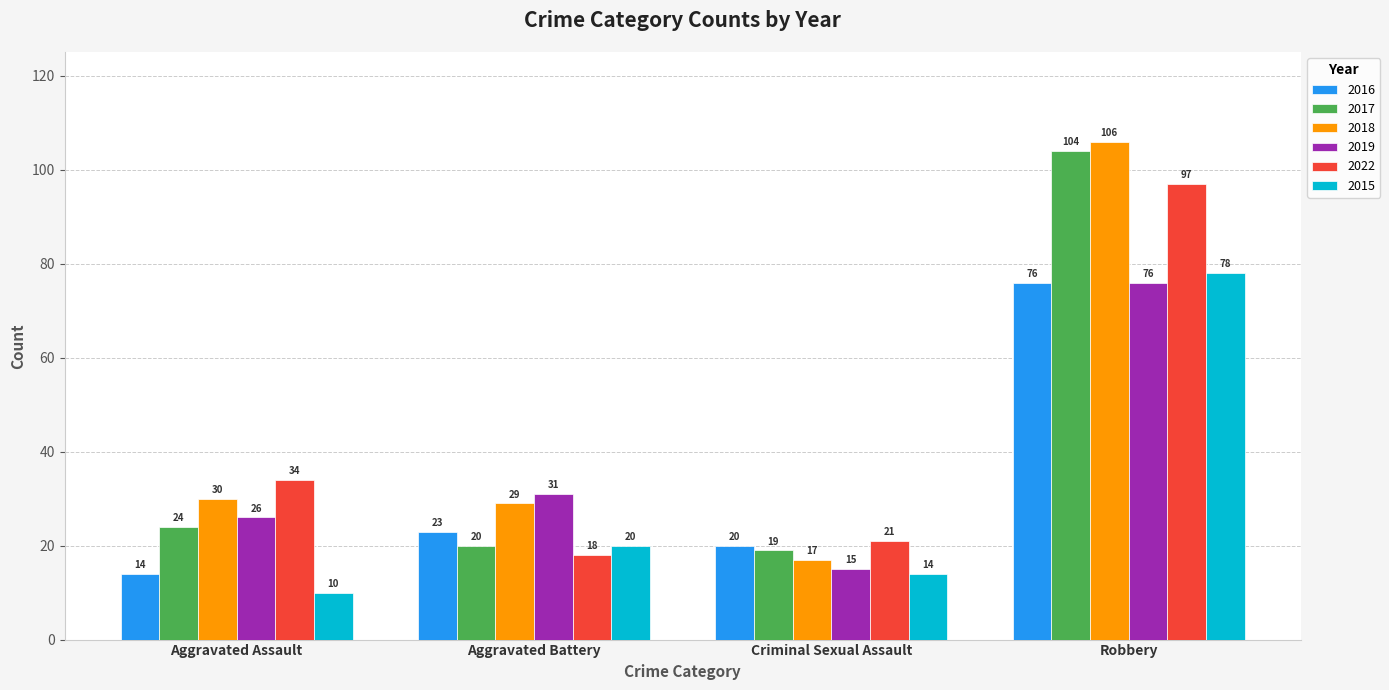

The 2017 series shows 177 at Robbery. True or false?

False